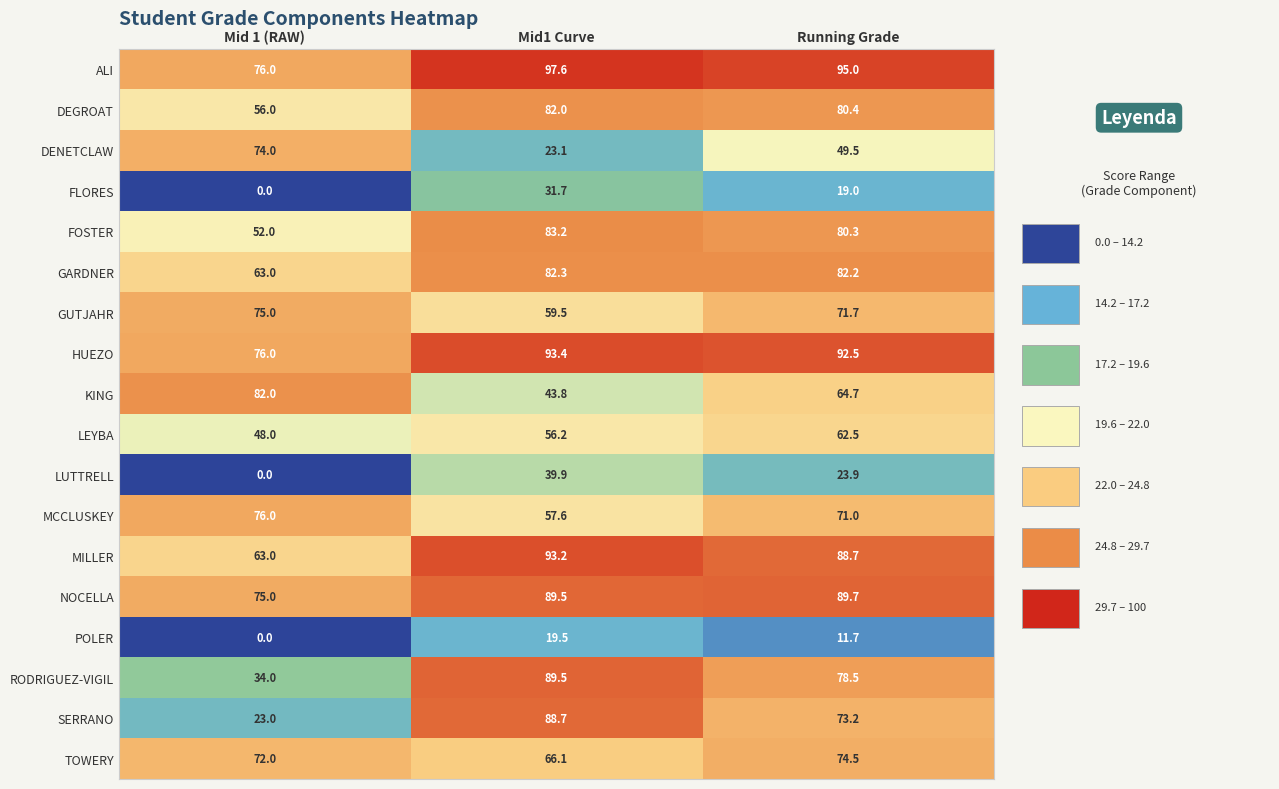

What is the approximate value of NOCELLA at Running Grade?

89.7